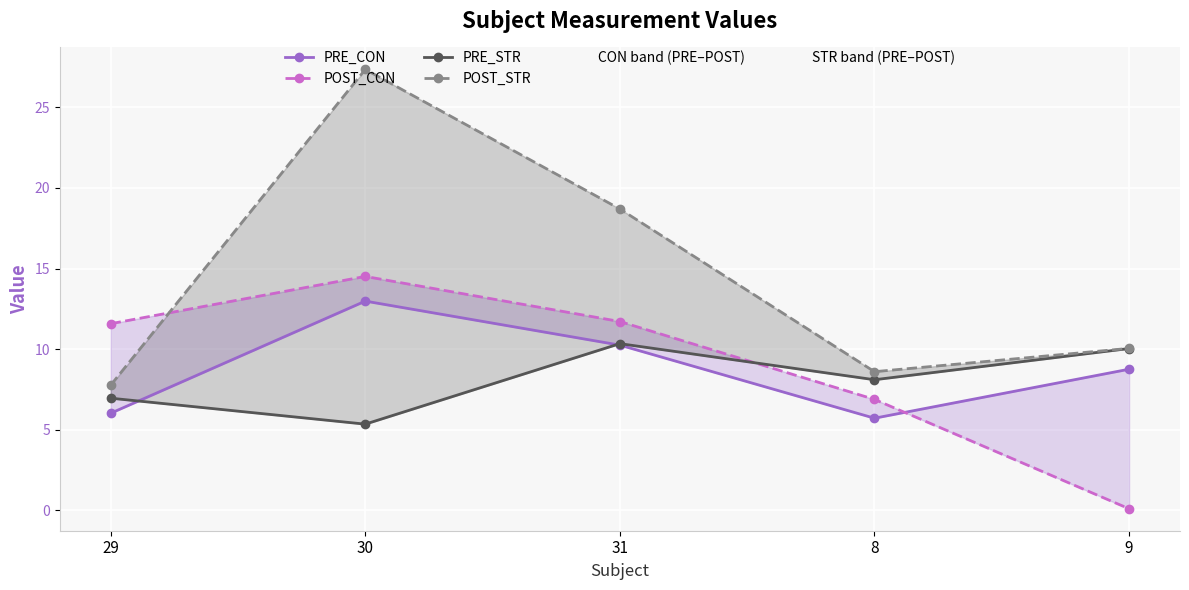

Rank the series by their maximum value, from lowest to highest.

PRE_STR, PRE_CON, POST_CON, POST_STR